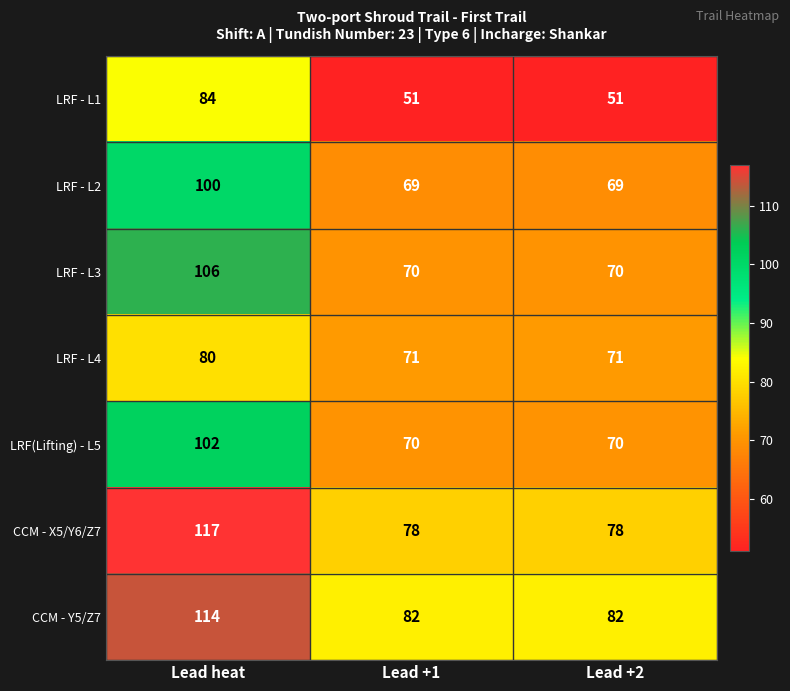

At which category does the chart reach its peak across all series?

Lead heat